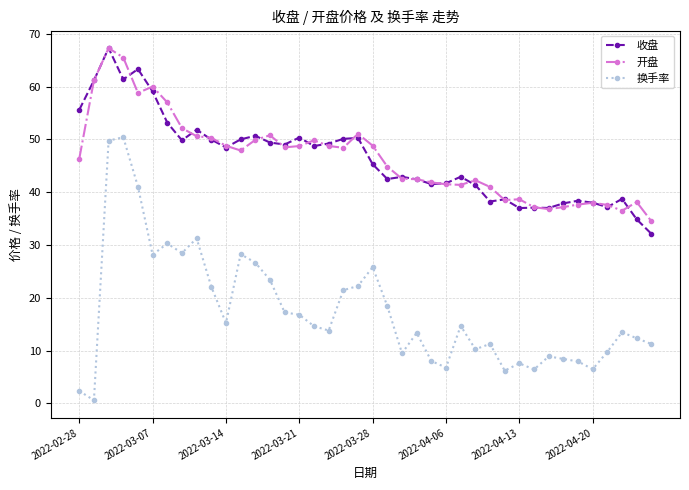

What is the minimum value for 收盘?

32.1